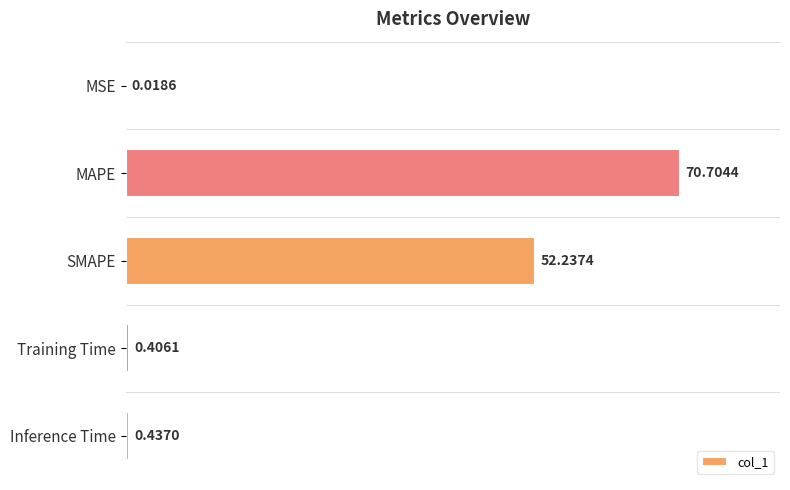

What is the change in value from MAPE to SMAPE?

-18.5